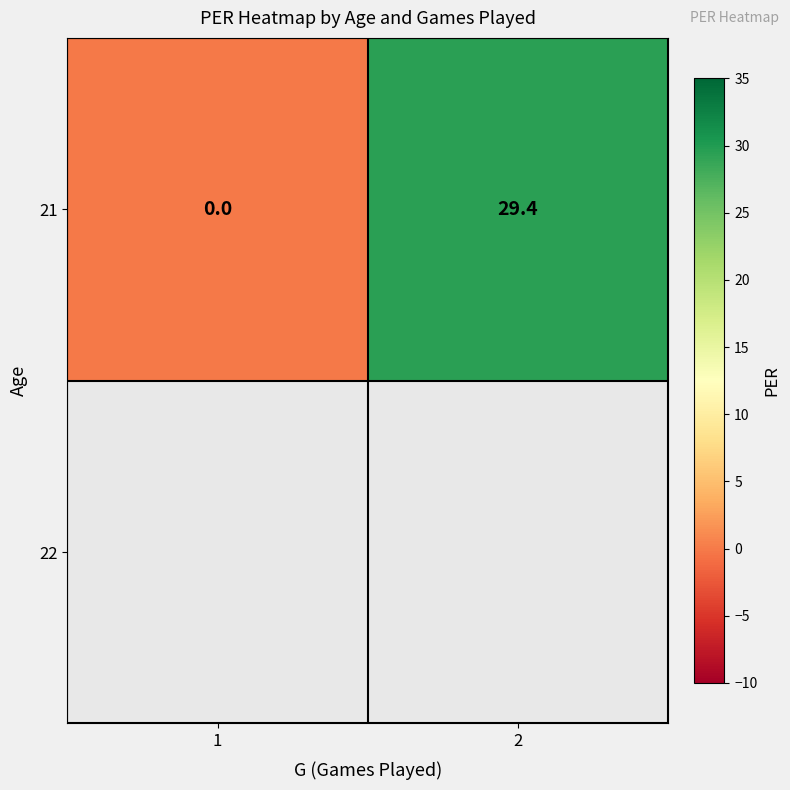

Reading right to left, transcribe all the data shown in this chart.

29.4	0.0